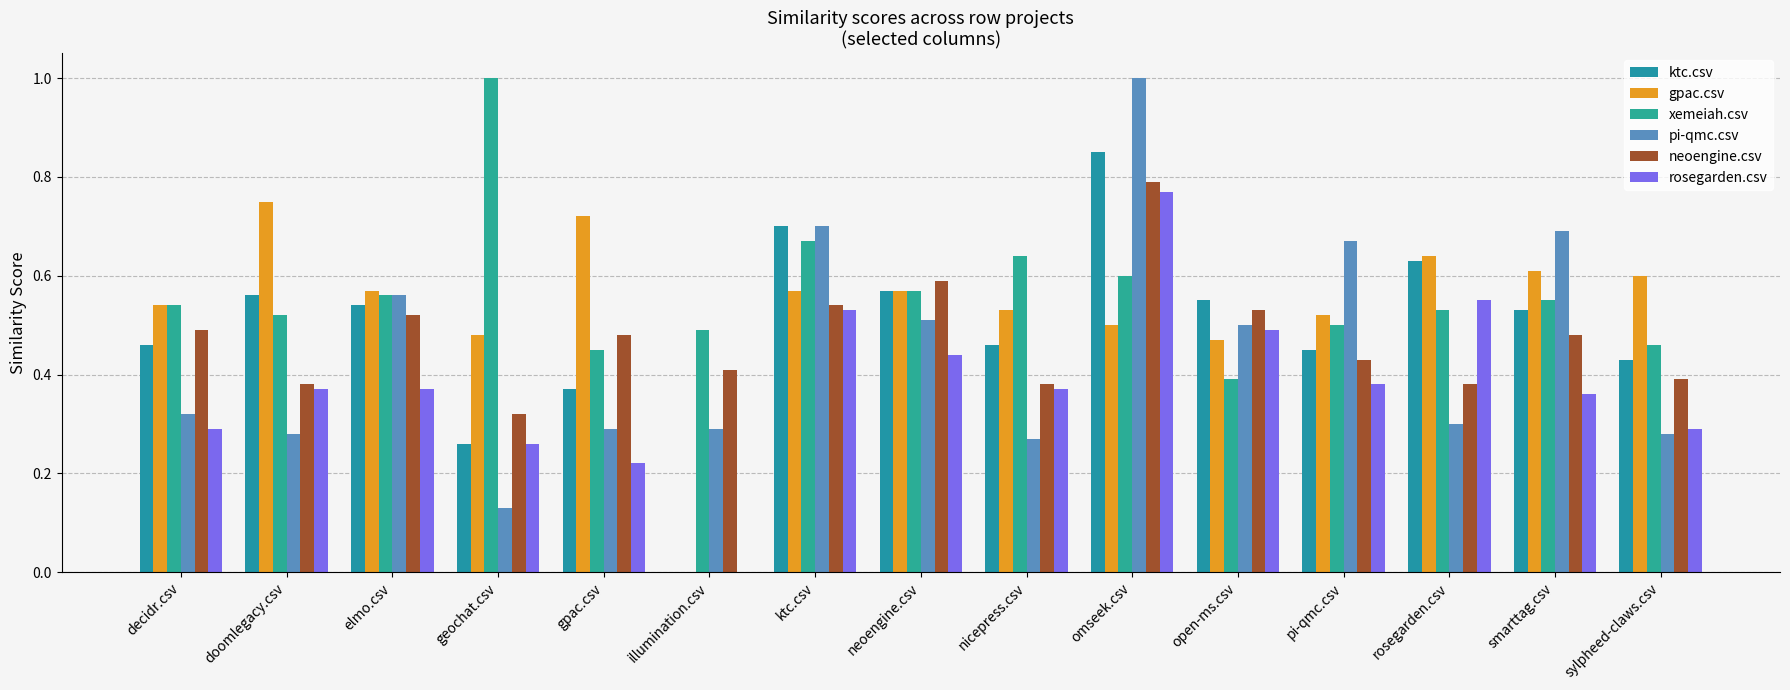

How many positive values does the ktc.csv series have?

14